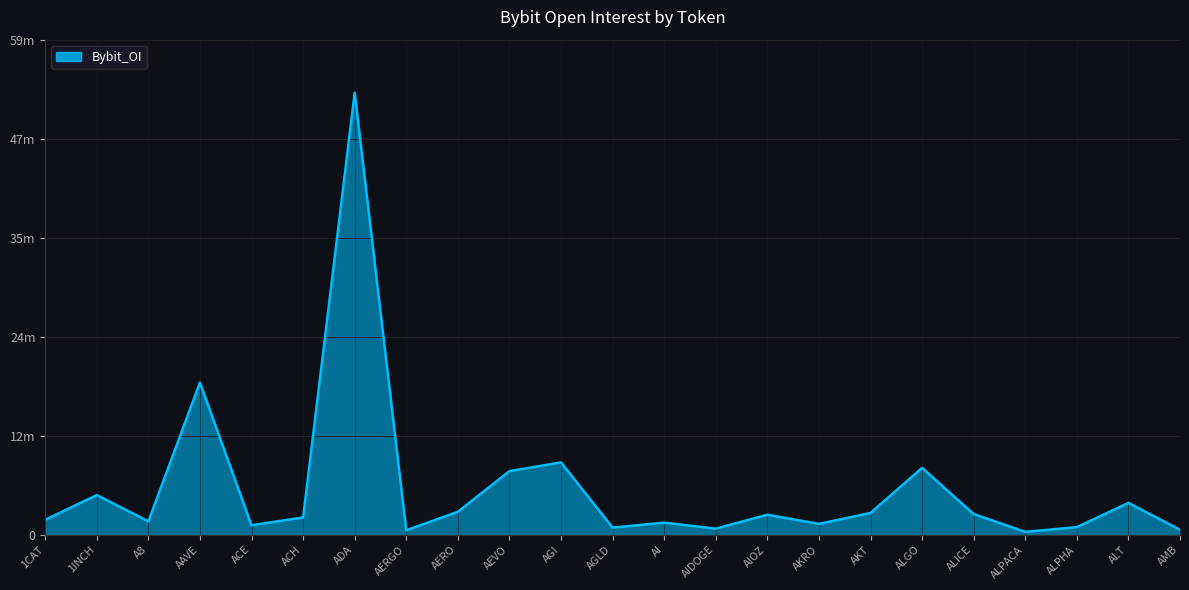

What position from the right is AI?

11